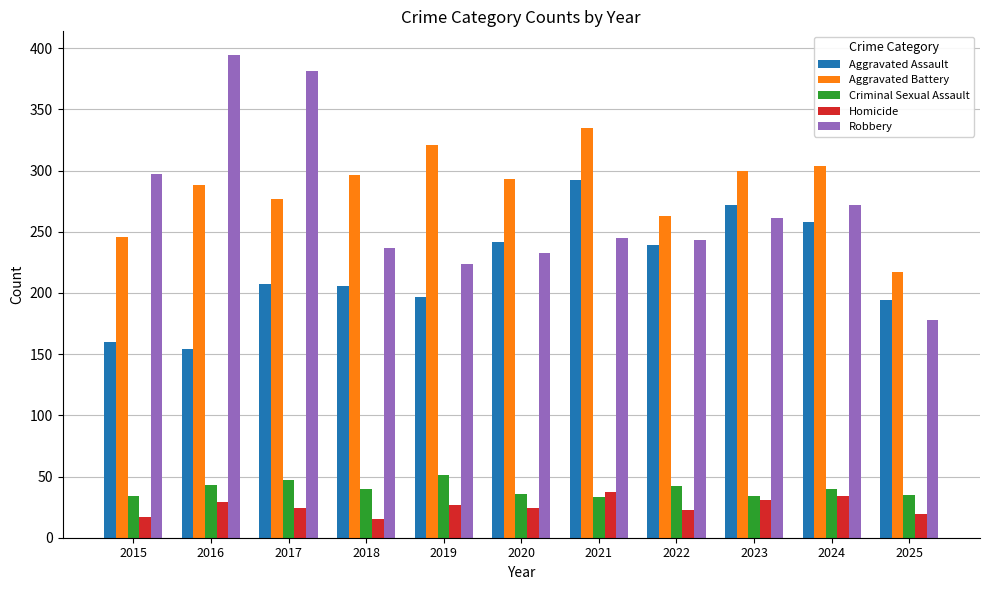

True or false: Aggravated Battery has a value of 125 at 2015.

False